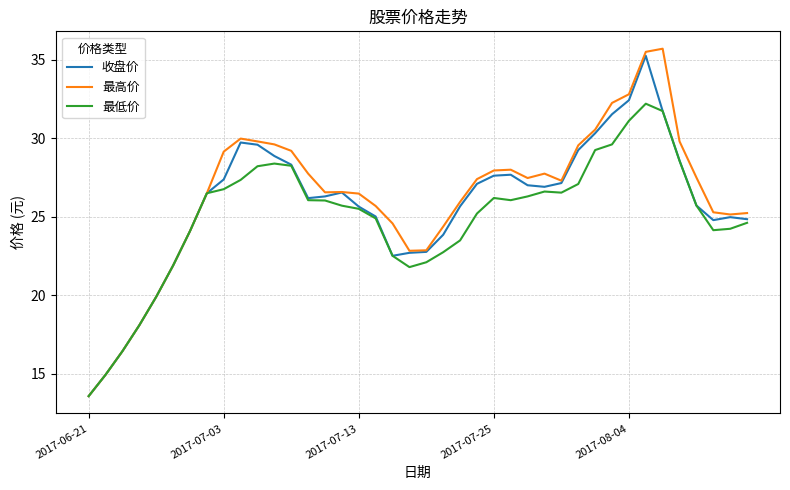

What is the maximum value for 最高价?

35.7